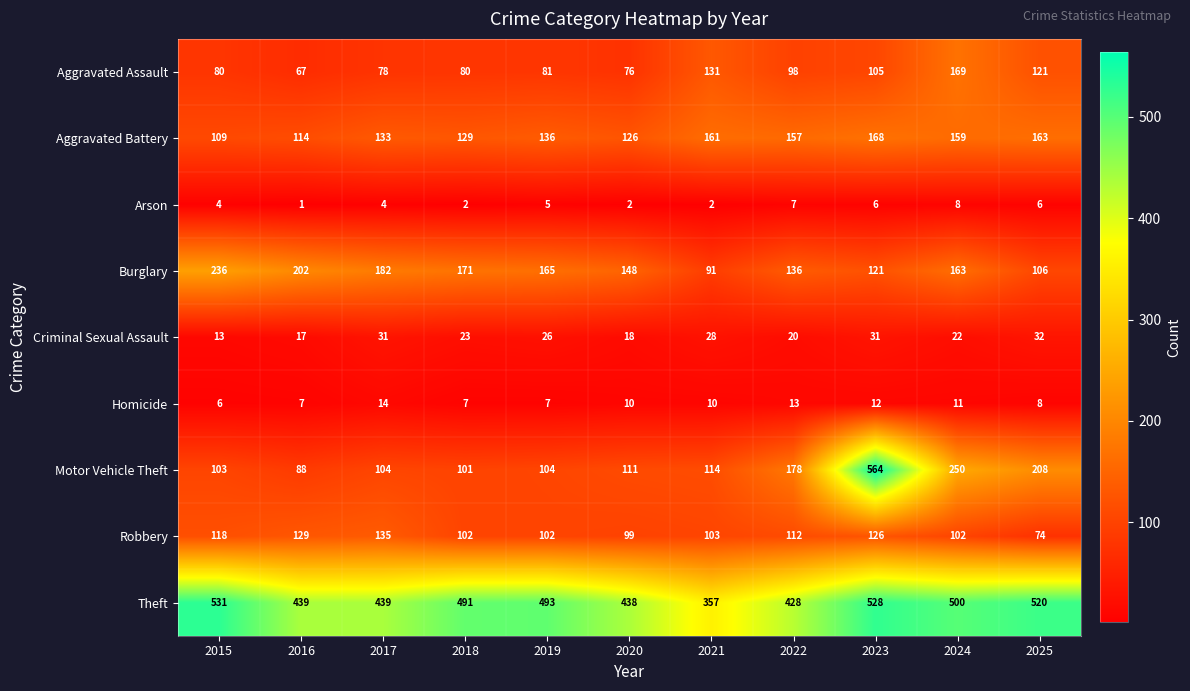

Count the number of data series in this chart.

9